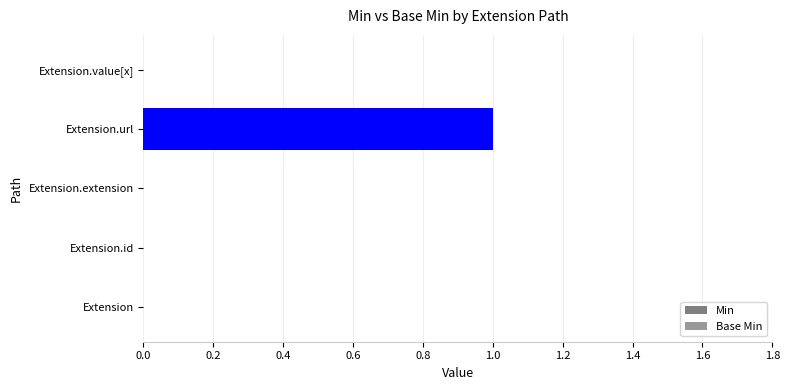

How many distinct data groups are displayed?

2